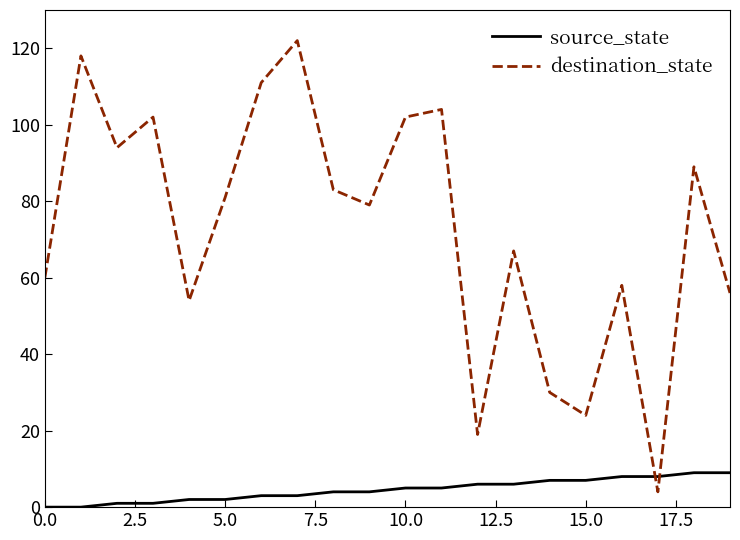

How many values in the source_state series are below 5?

10